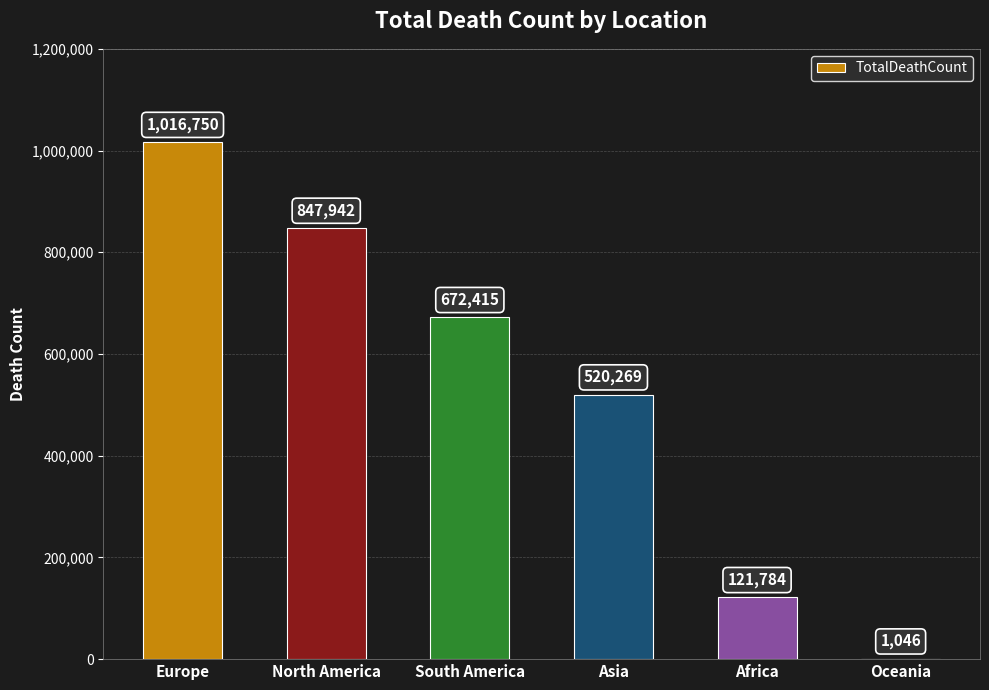

Is it true that the value at Africa is 121784?

True